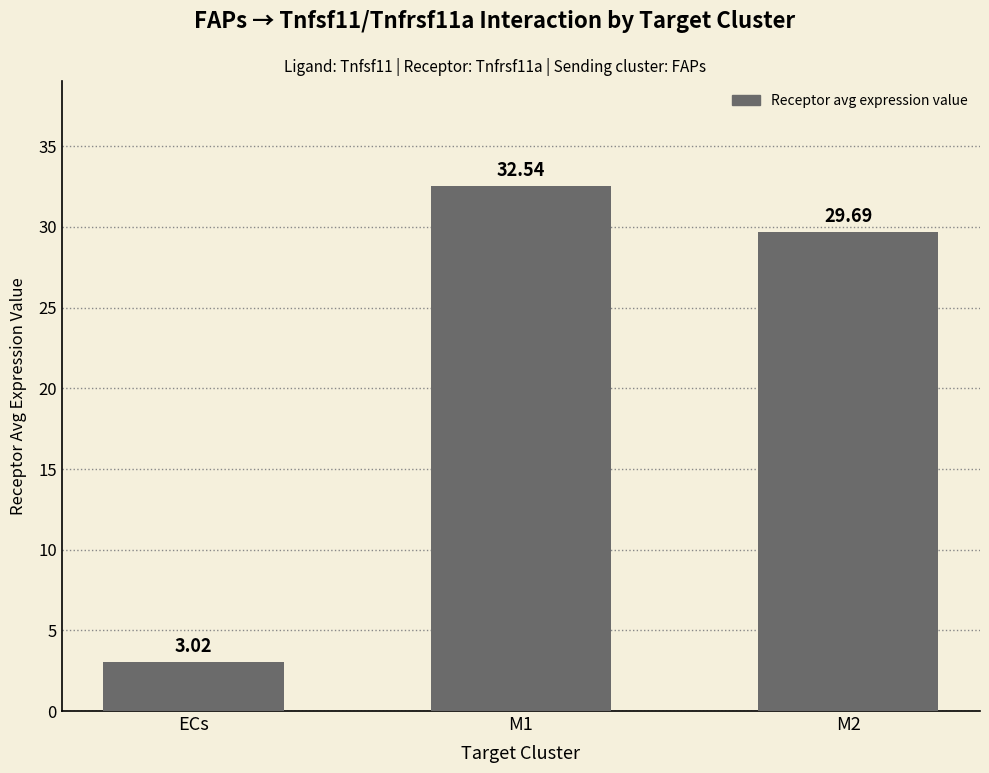

Are the bars horizontal?

No